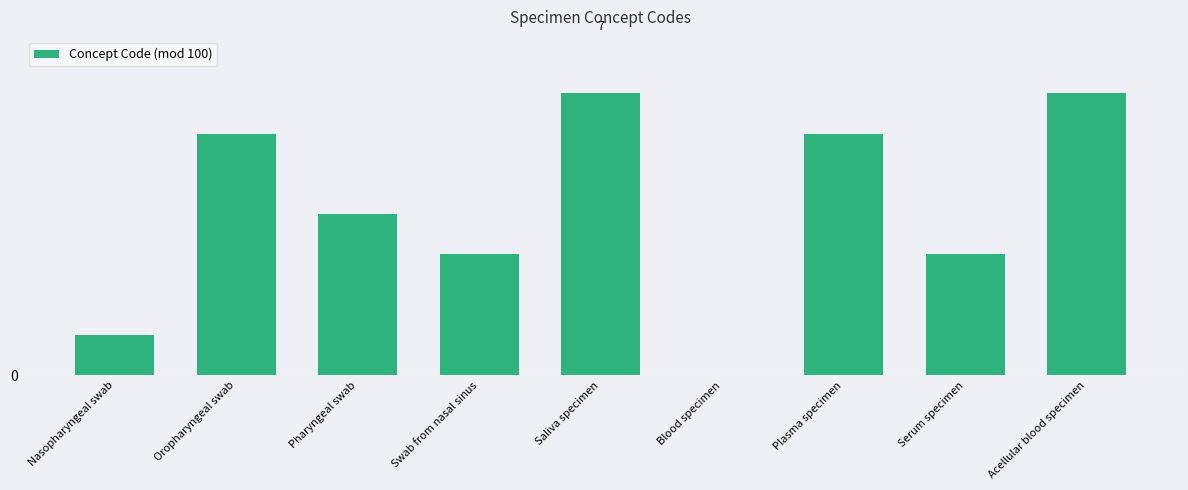

What is the maximum value shown in the chart?

7